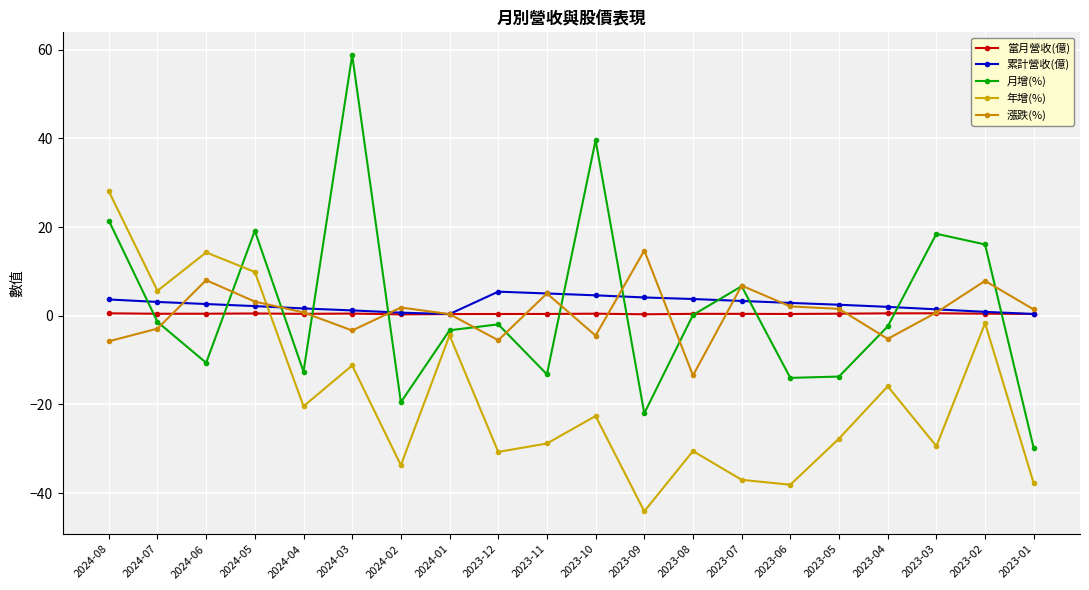

In 年增(%), how many points are lower than both neighbors (excluding endpoints)?

7